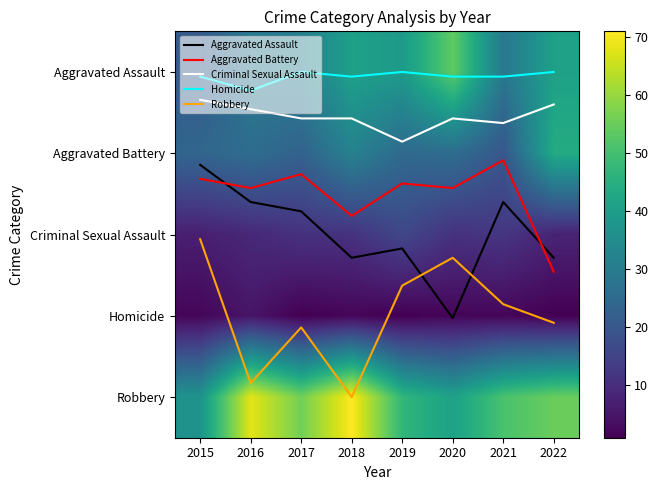

What is the sum of the Aggravated Battery values at 2019 and 2015?

2.7